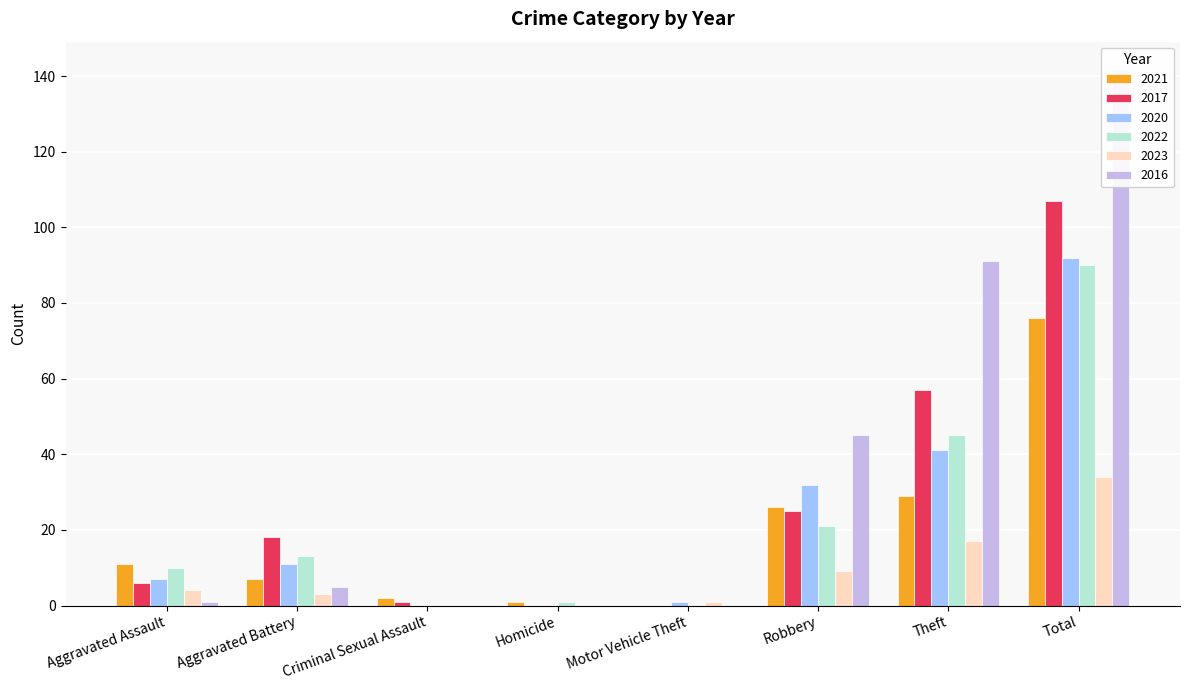

What is the difference between the highest and lowest values at Aggravated Assault?

10